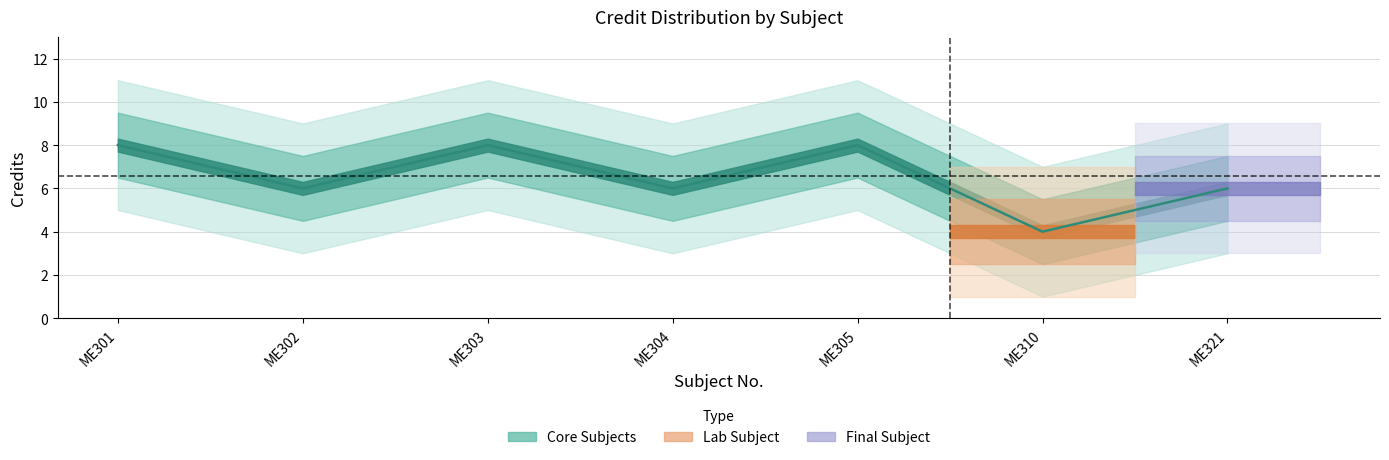

Rank the categories by value from lowest to highest.

ME310, ME302, ME304, ME321, ME301, ME303, ME305